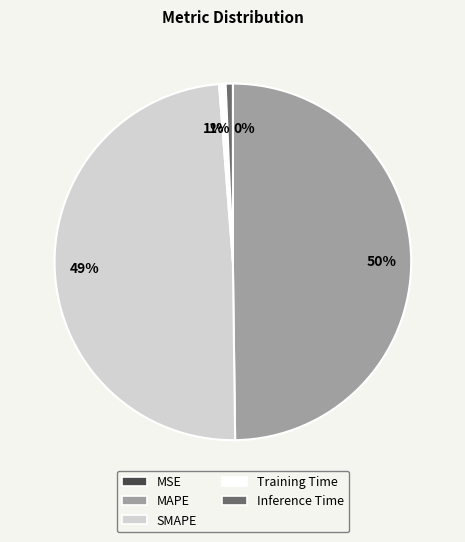

To the nearest percent, what is the average slice percentage?

20%